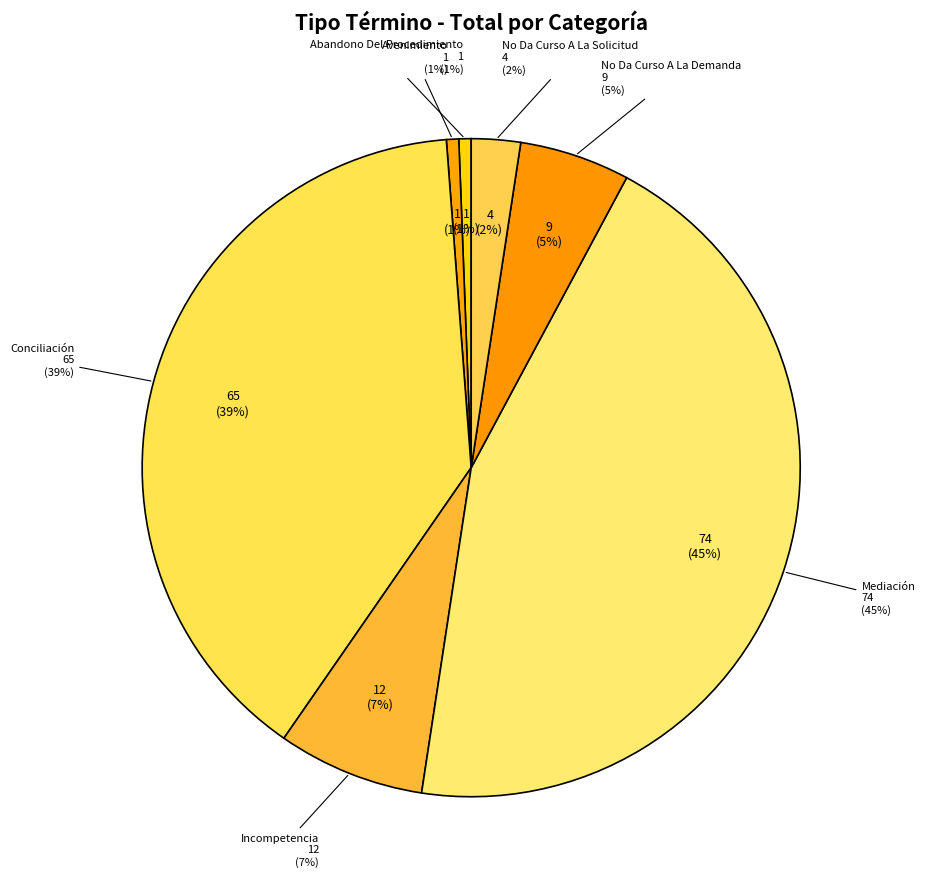

To the nearest percent, what percentage of the pie is Incompetencia?

7%